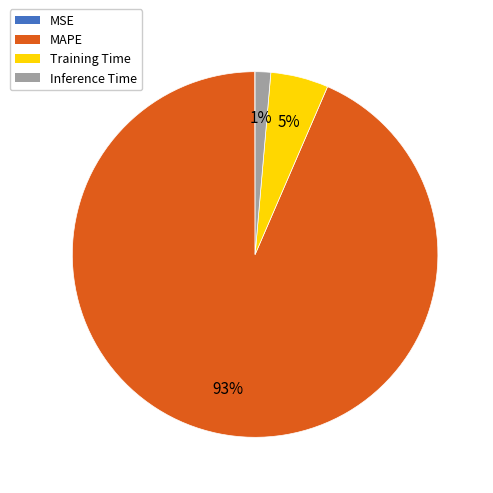

Which category has the biggest portion of the pie?

MAPE